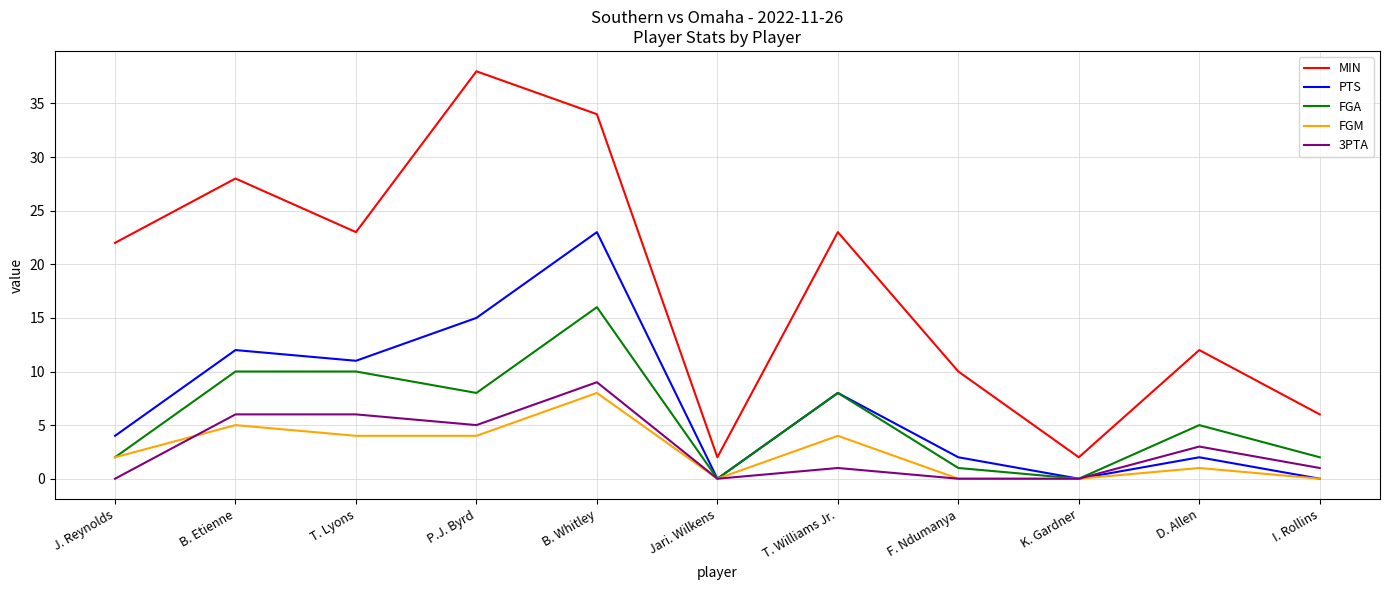

The value of 3PTA at P.J. Byrd is 3. True or false?

False